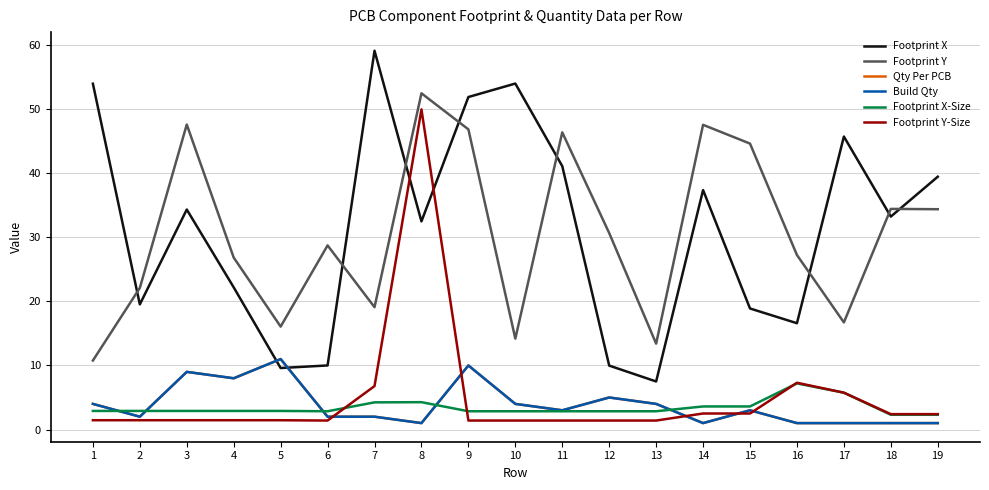

Does the chart display data point markers on the line(s)?

No